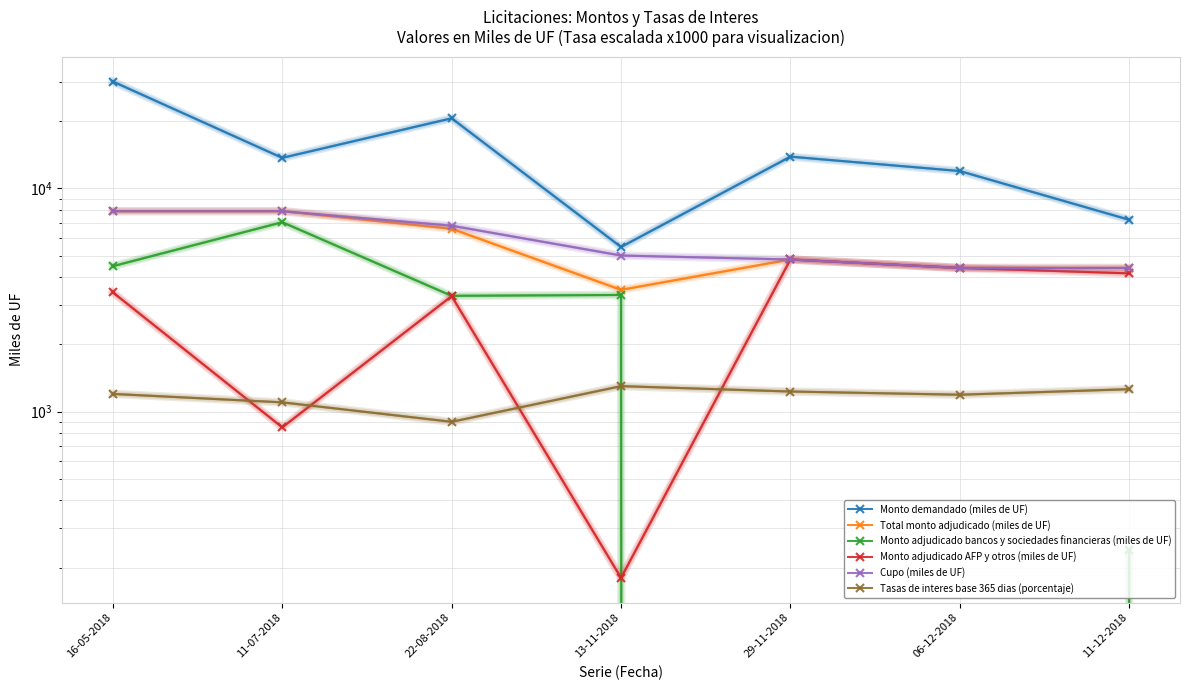

The Cupo (miles de UF) series shows 3406 at 11-07-2018. True or false?

False